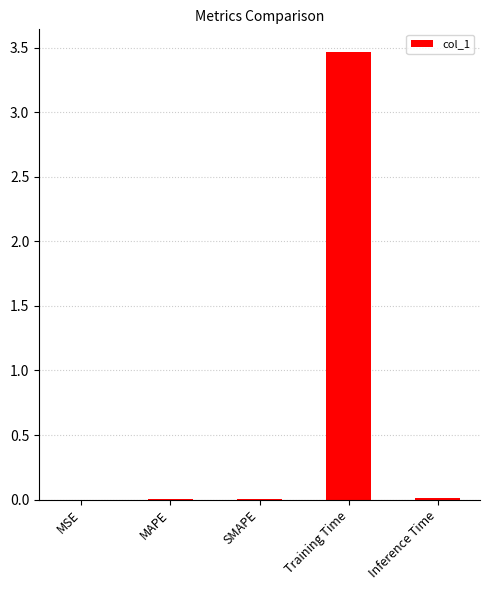

What is the difference between the values at Training Time and SMAPE?

3.5